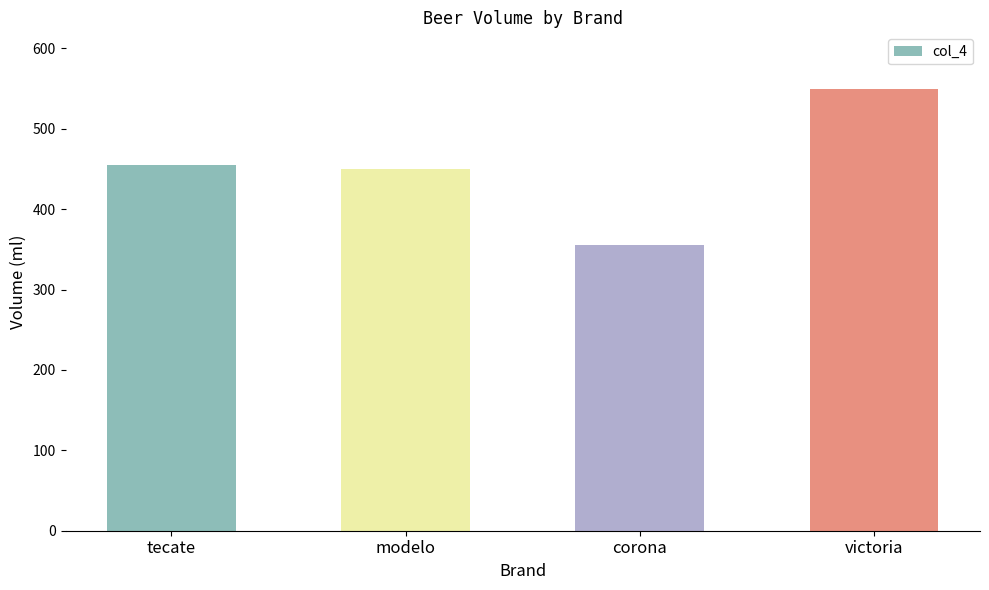

What is the approximate value at victoria, to the nearest 10?

550